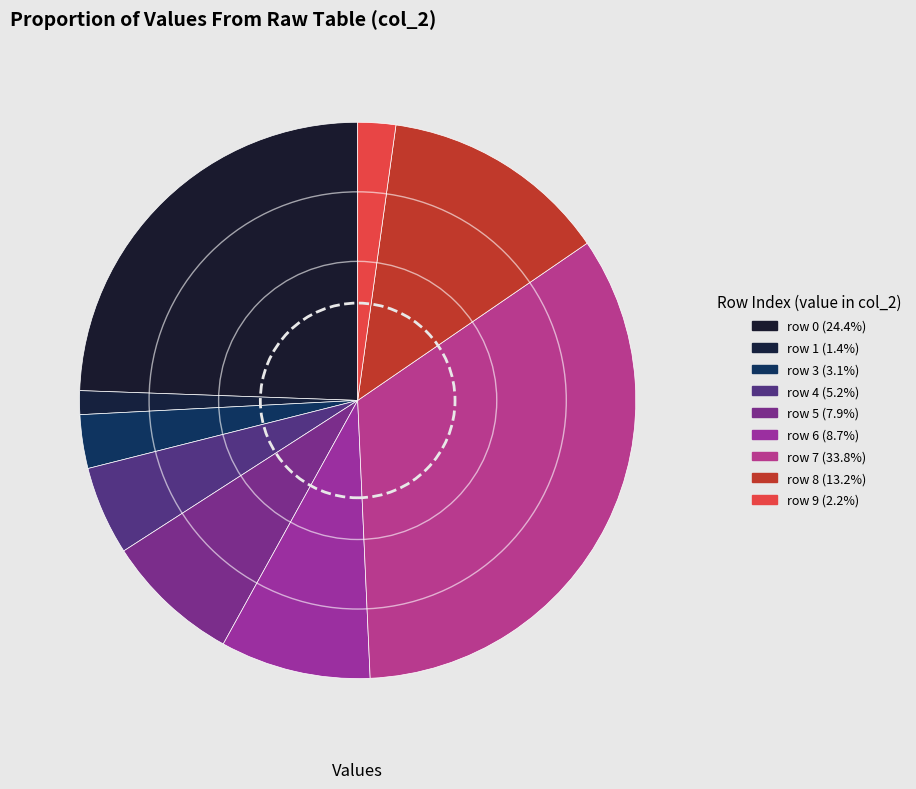

How many slices are in this pie chart?

9